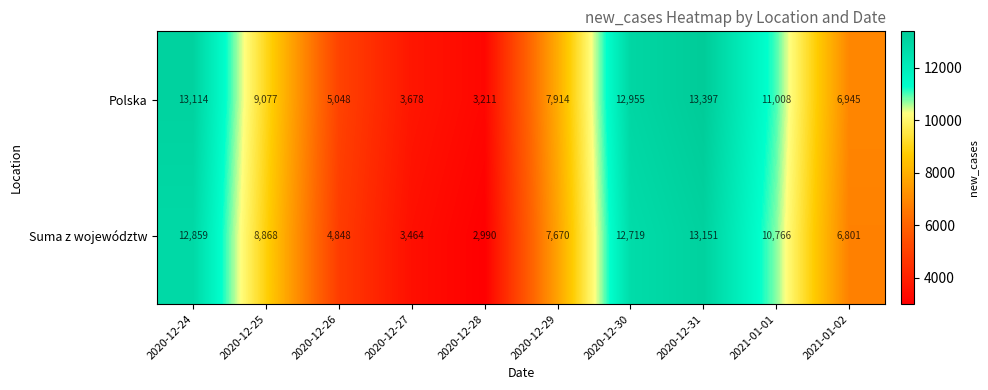

Count the number of data series in this chart.

2